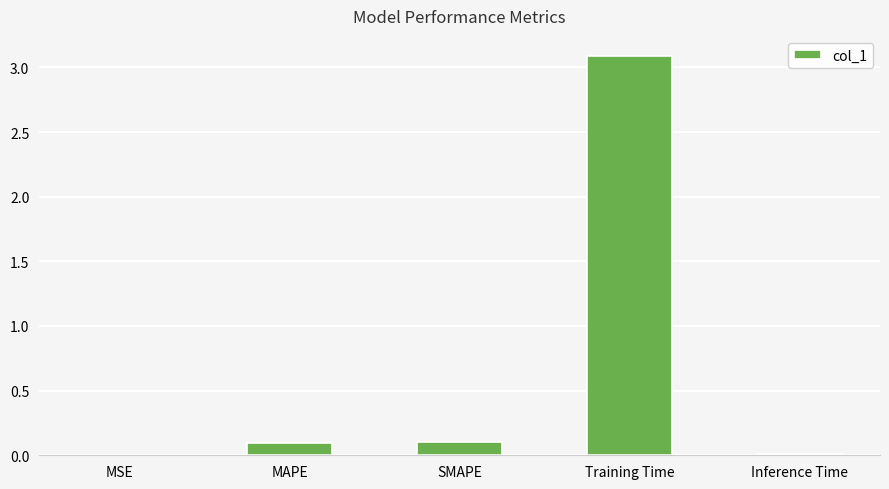

Which has a higher value, Training Time or SMAPE?

Training Time